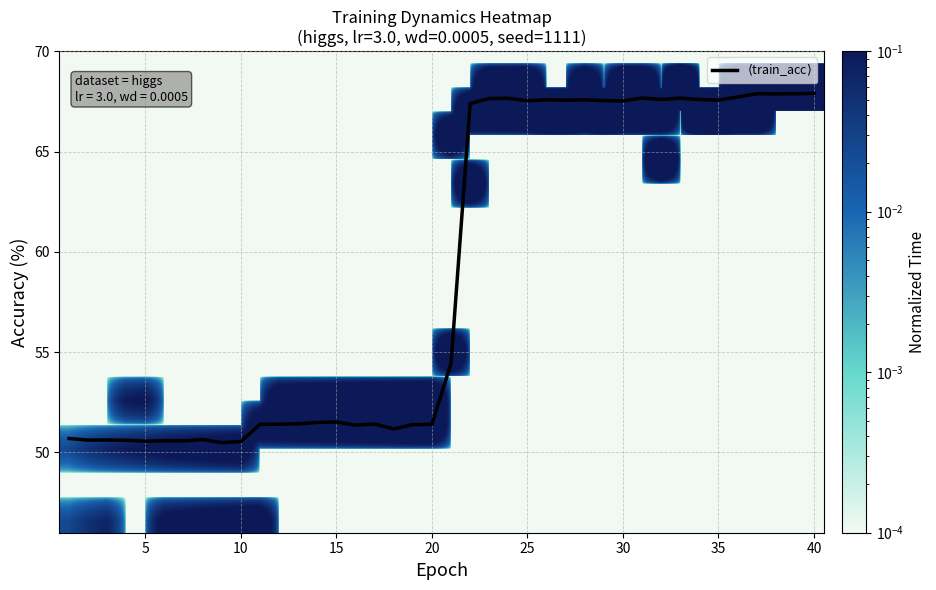

At which category is the sum across all series the highest?

40